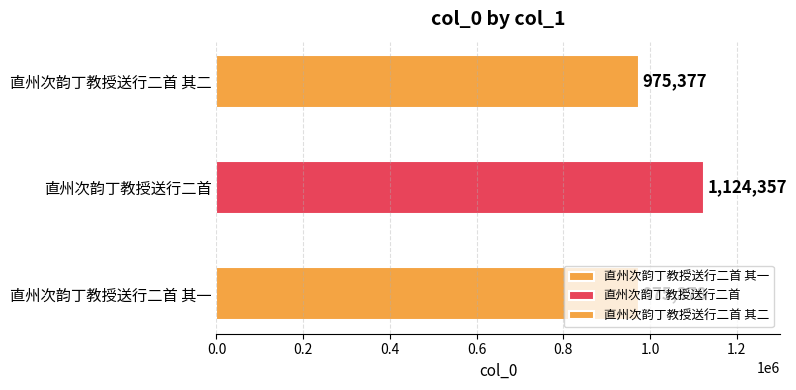

True or false: the data shows 358610 at 直州次韵丁教授送行二首 其二.

False